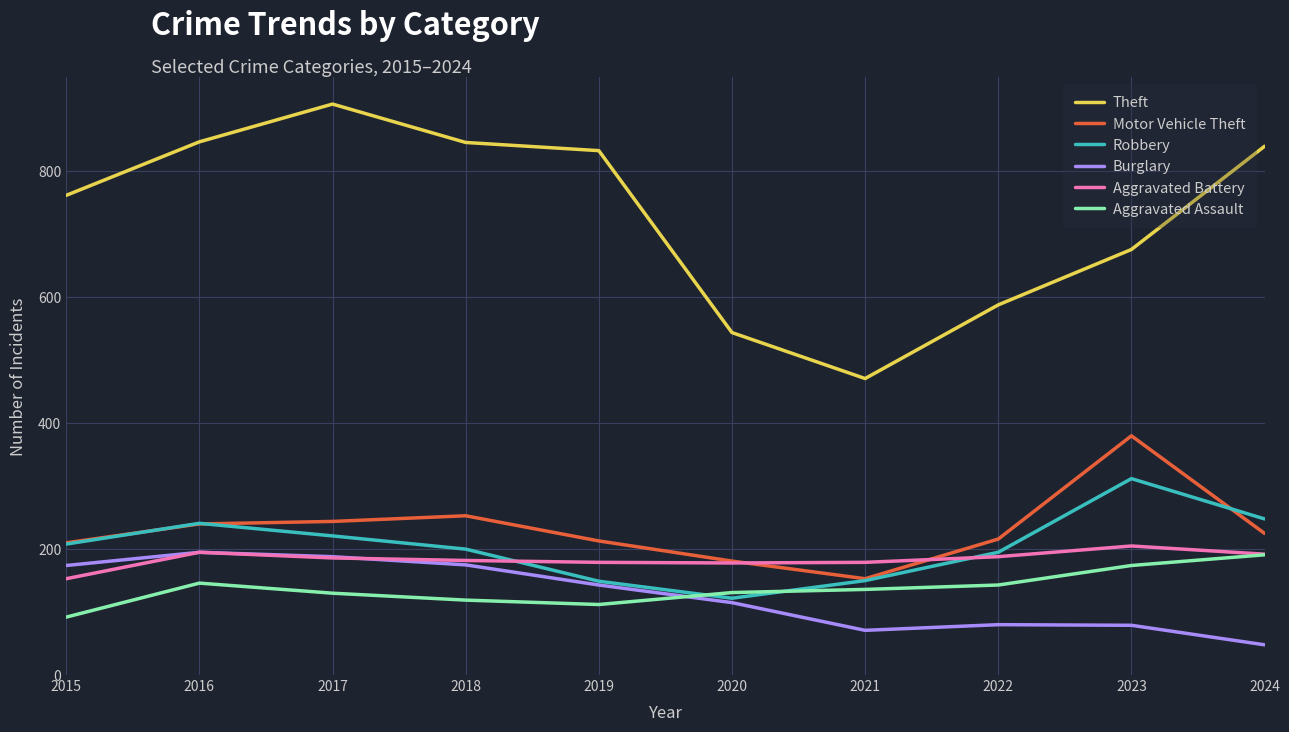

What value does the Aggravated Assault series have at 2018?

119